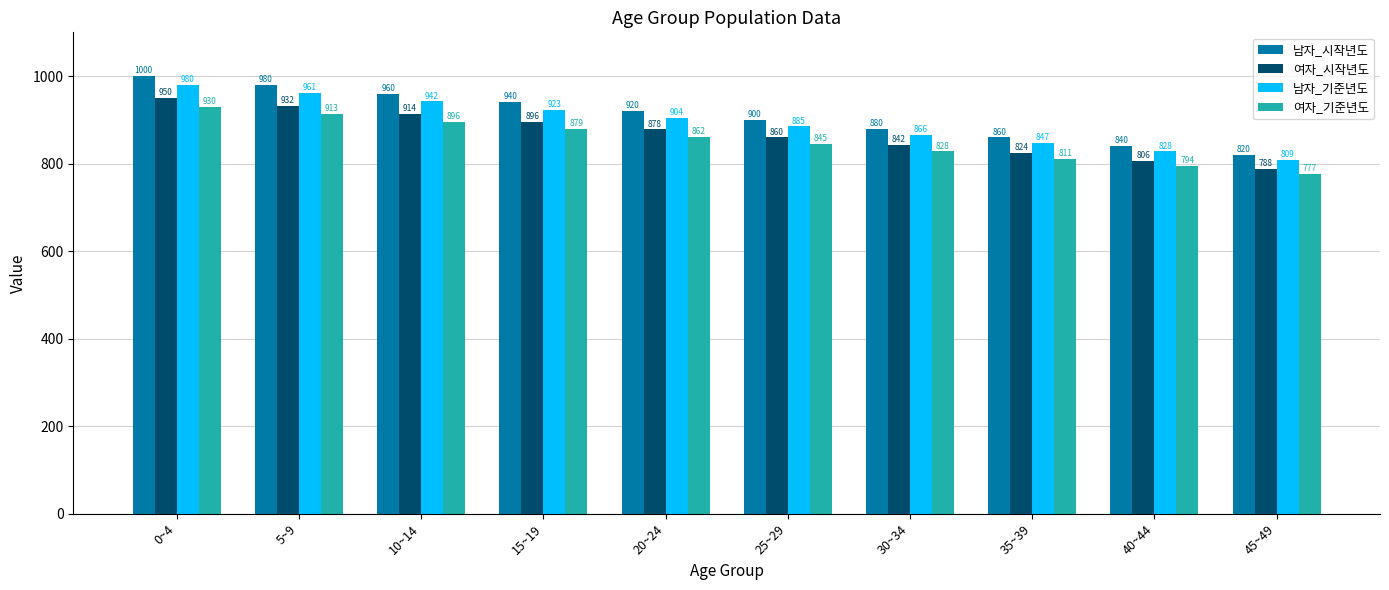

What is the value of the 남자_기준년도 bar at the 4th from the left?

923